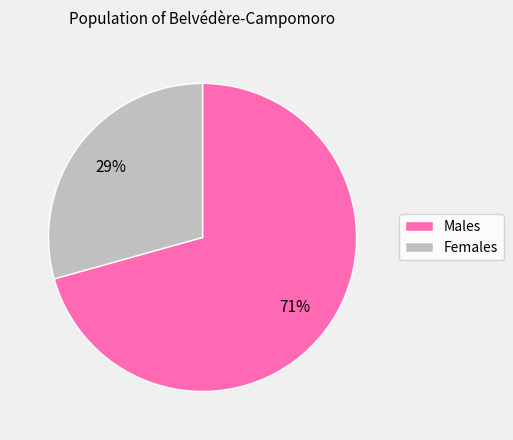

To the nearest percent, what is the average slice percentage?

50%